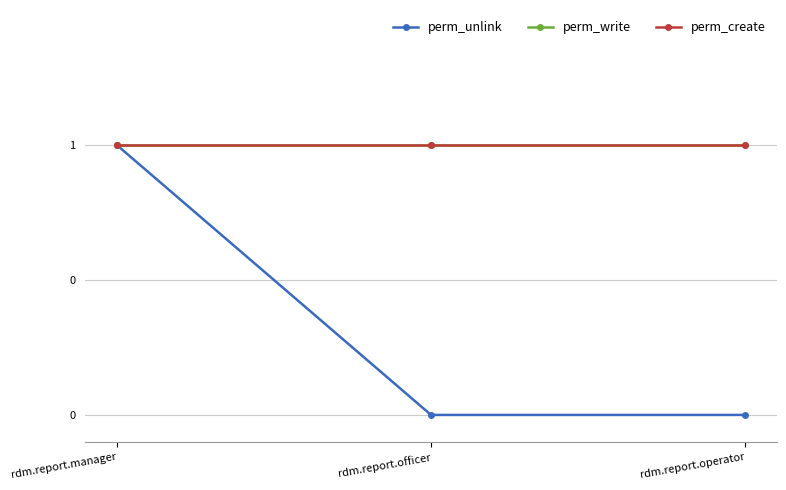

What is the value of the perm_create point at the 3rd from the left?

1